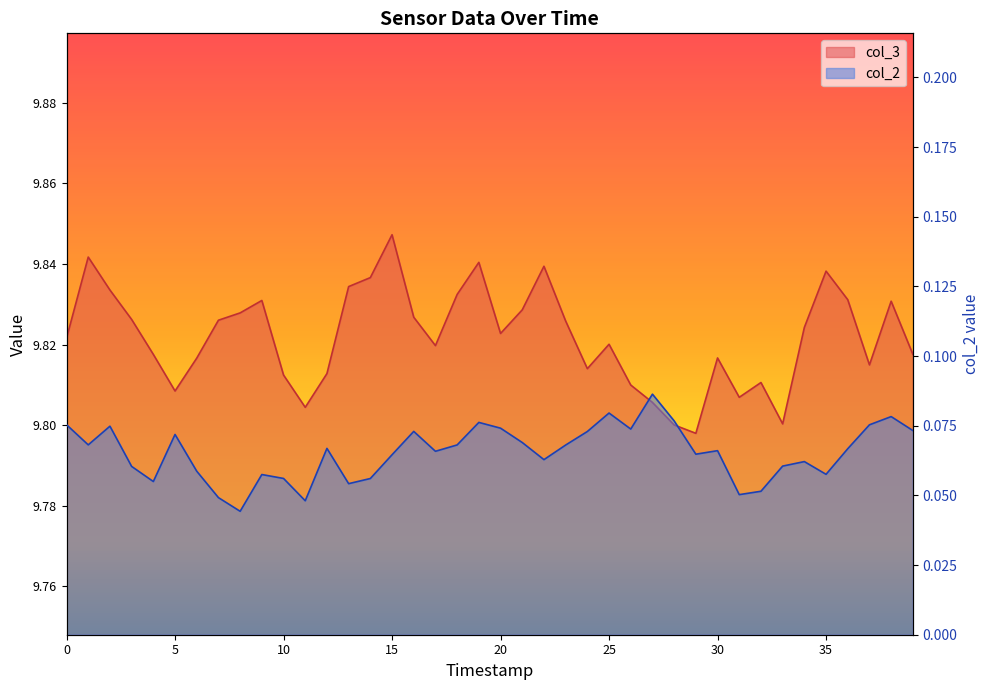

True or false: col_3 has a value of 5.4 at 35.

False